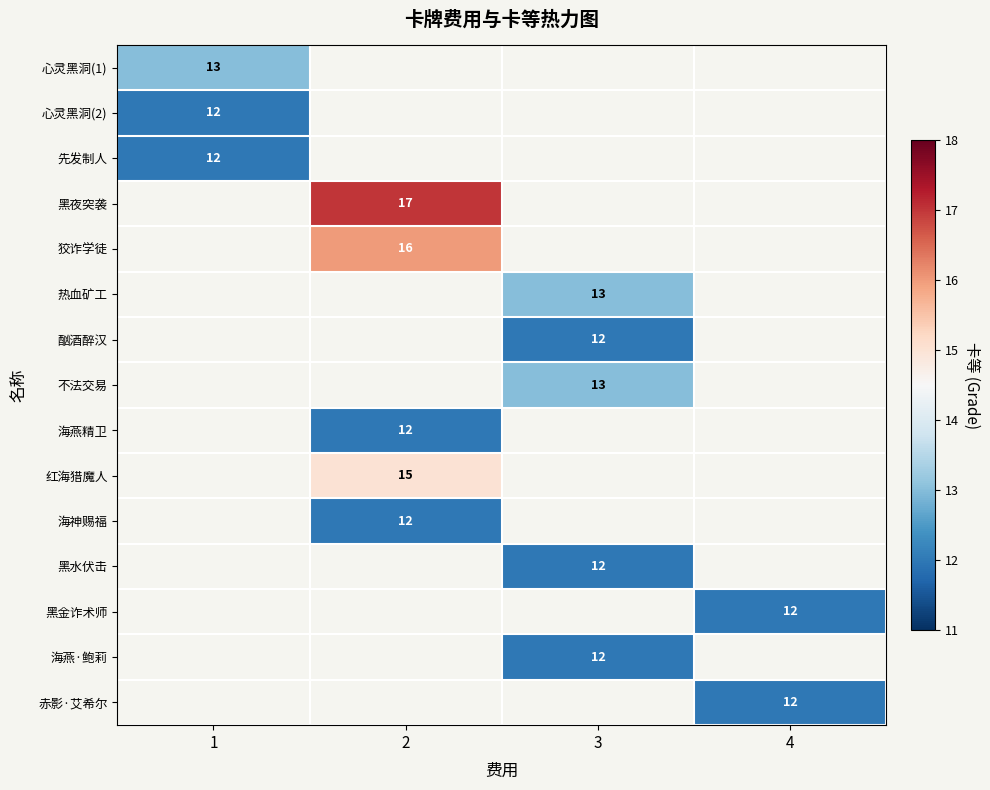

The 狡诈学徒 series shows 6.6 at 2. True or false?

False